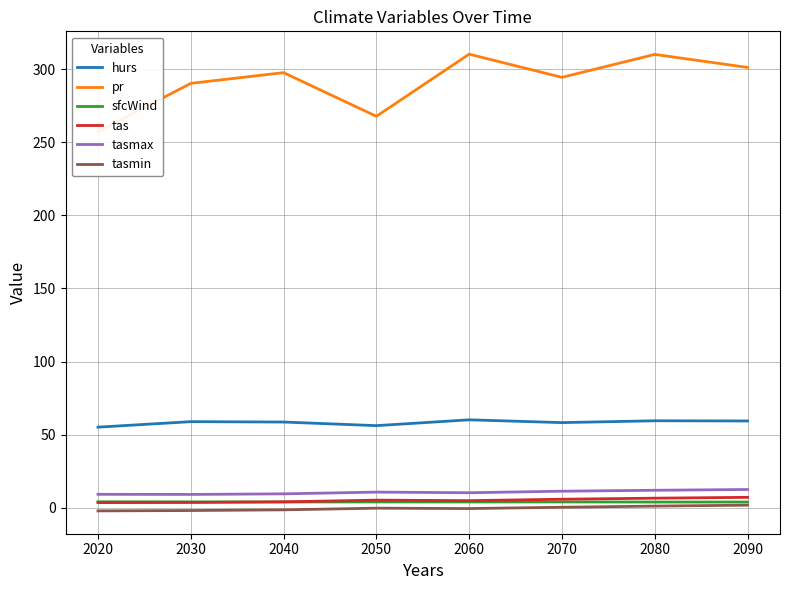

True or false: tasmin has more than 2 points higher than both neighbors.

False